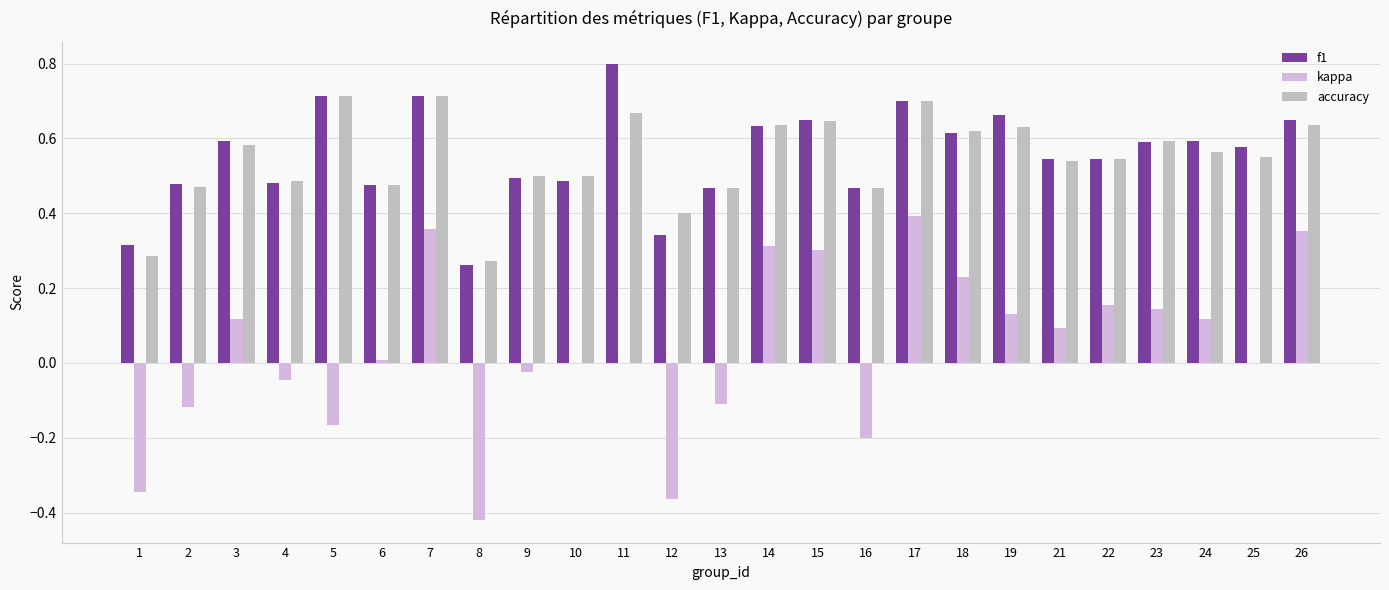

At 9, list the series in order from largest to smallest.

accuracy, f1, kappa